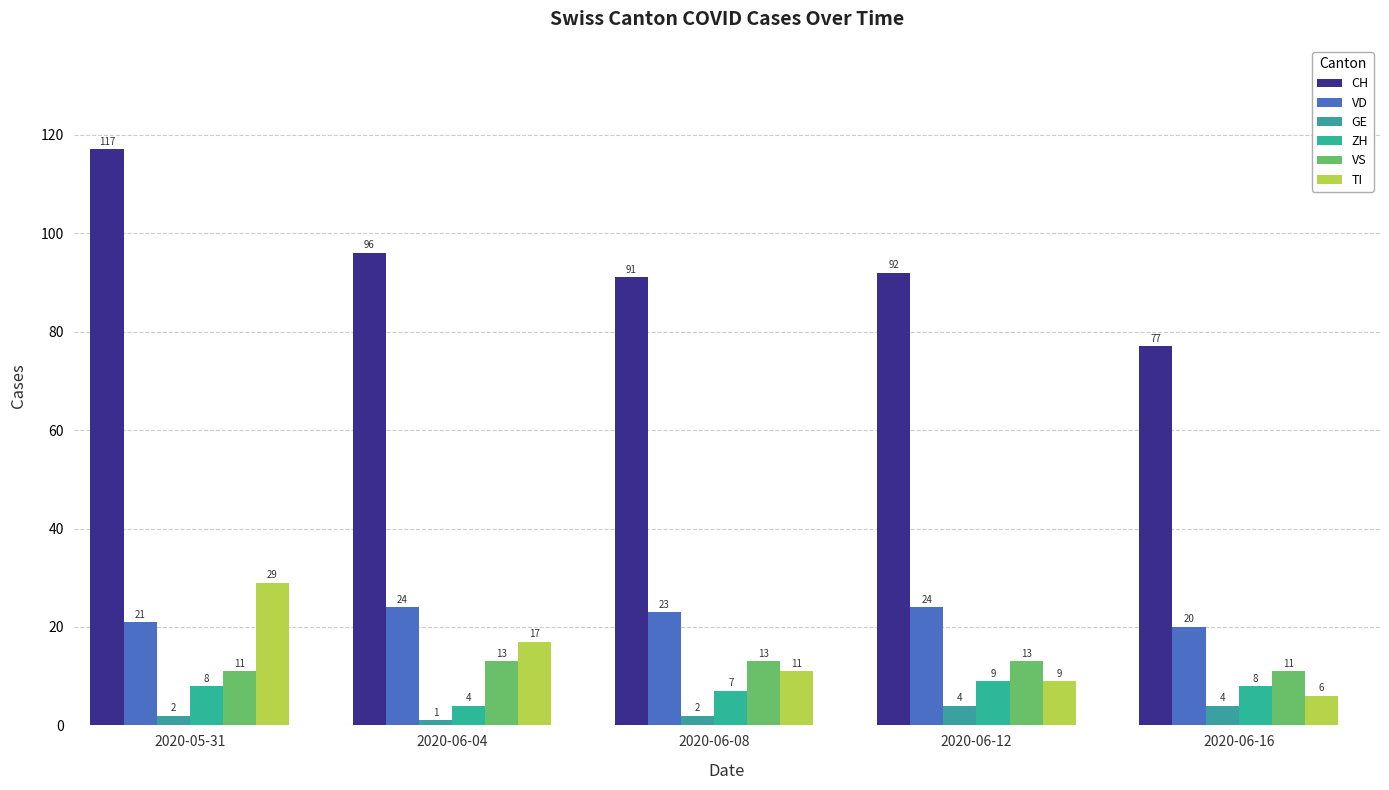

What is the sum of all GE values?

13